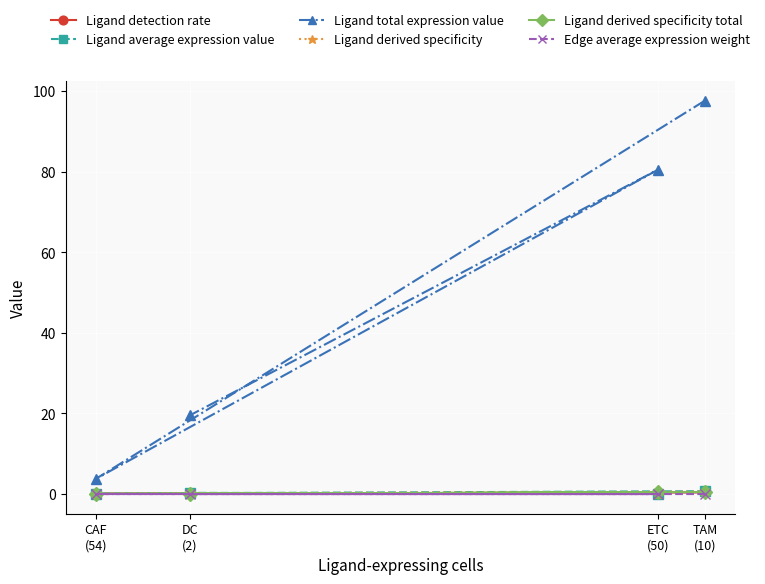

True or false: Ligand total expression value and Ligand detection rate cross at least once.

False